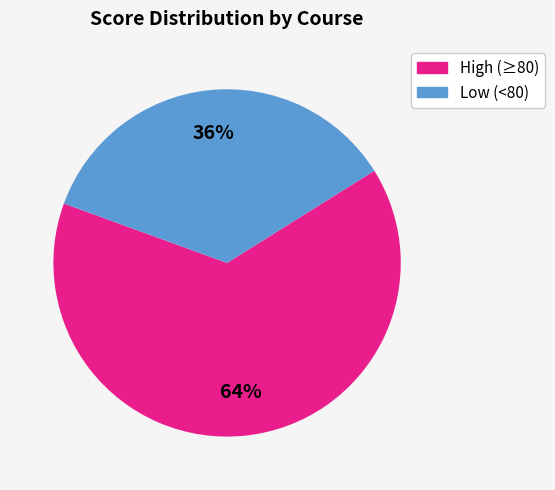

Is there any slice that represents more than half of the pie?

Yes